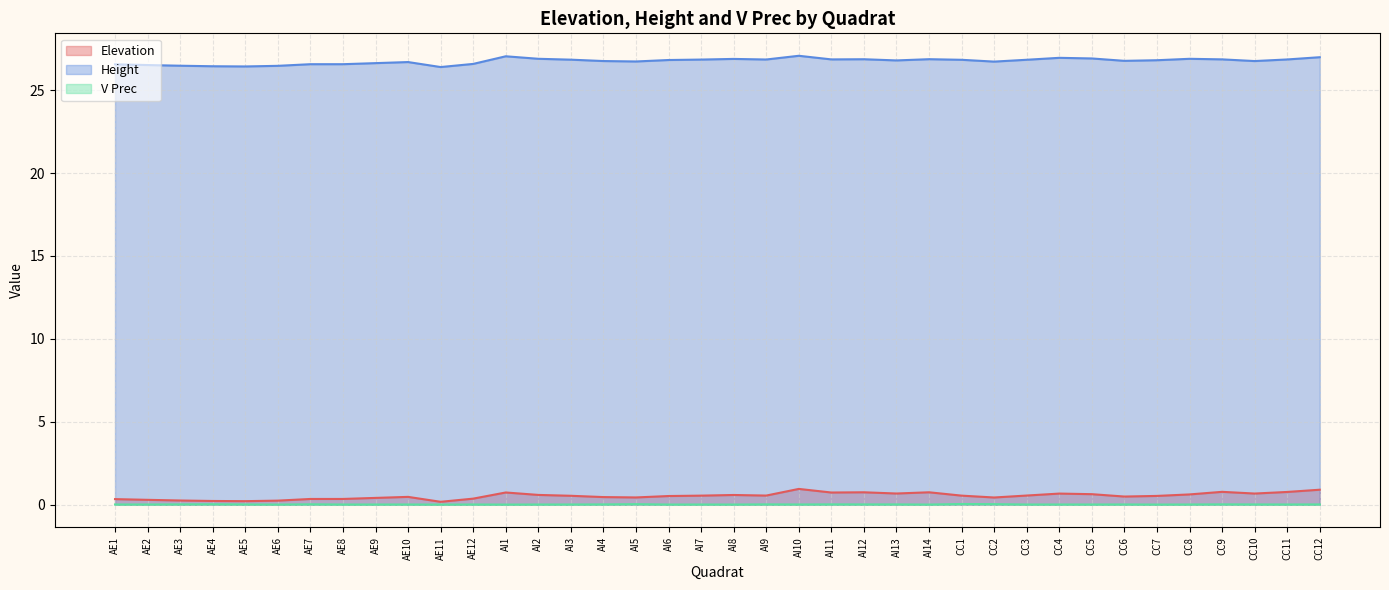

Rank the series by their maximum value, from highest to lowest.

Height, Elevation, V Prec